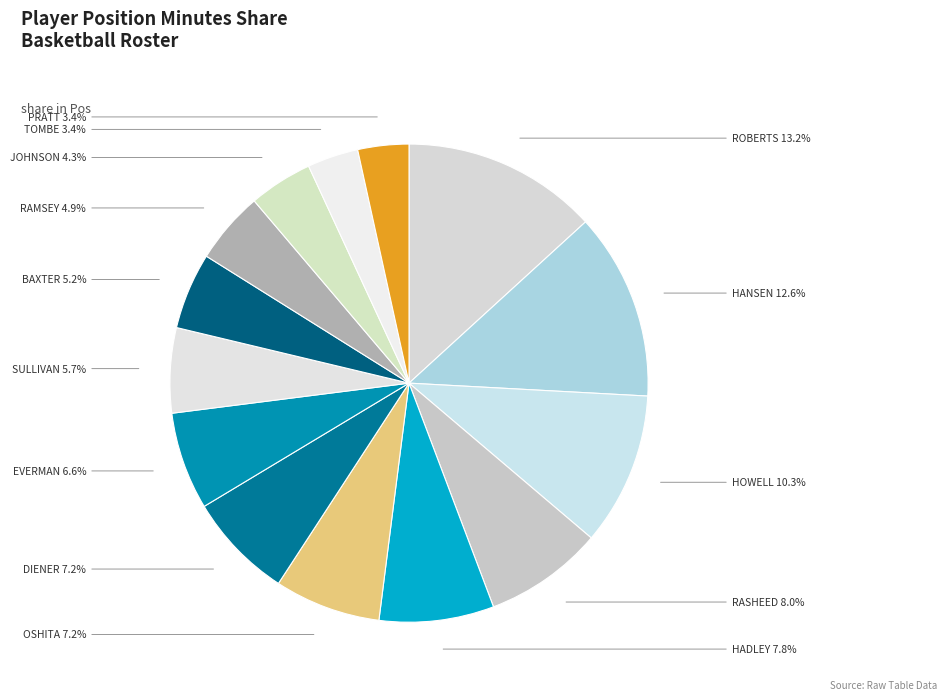

How many slices are in this pie chart?

14